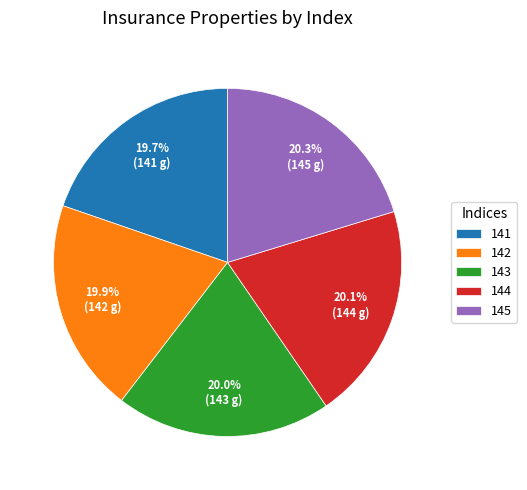

Is there a majority slice in this chart?

No